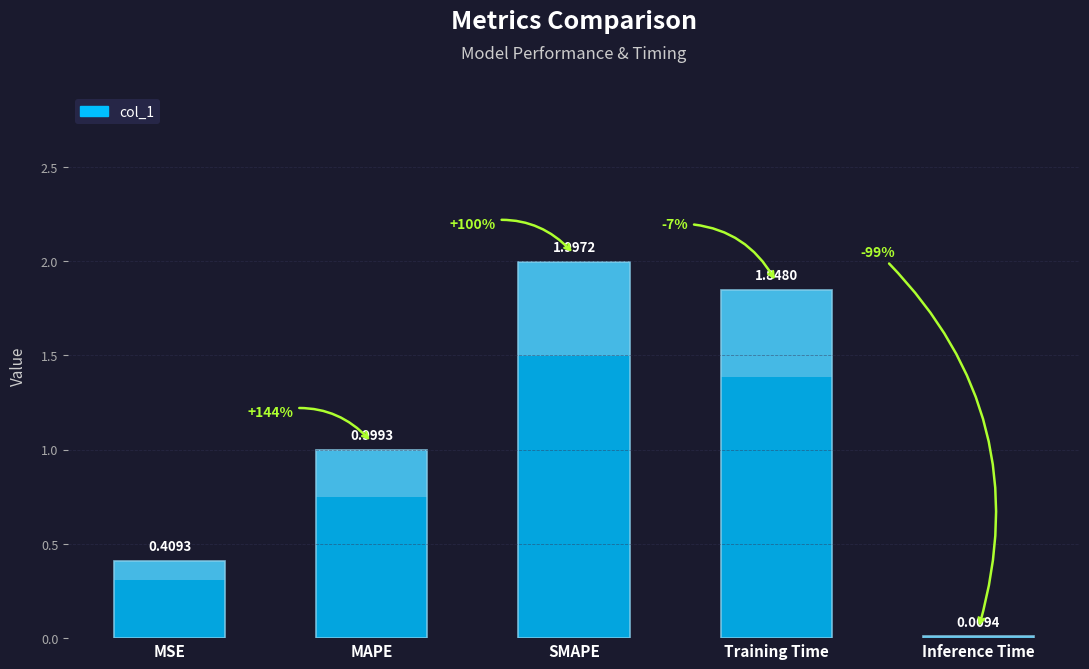

What is the difference between the values at Training Time and MSE?

1.4